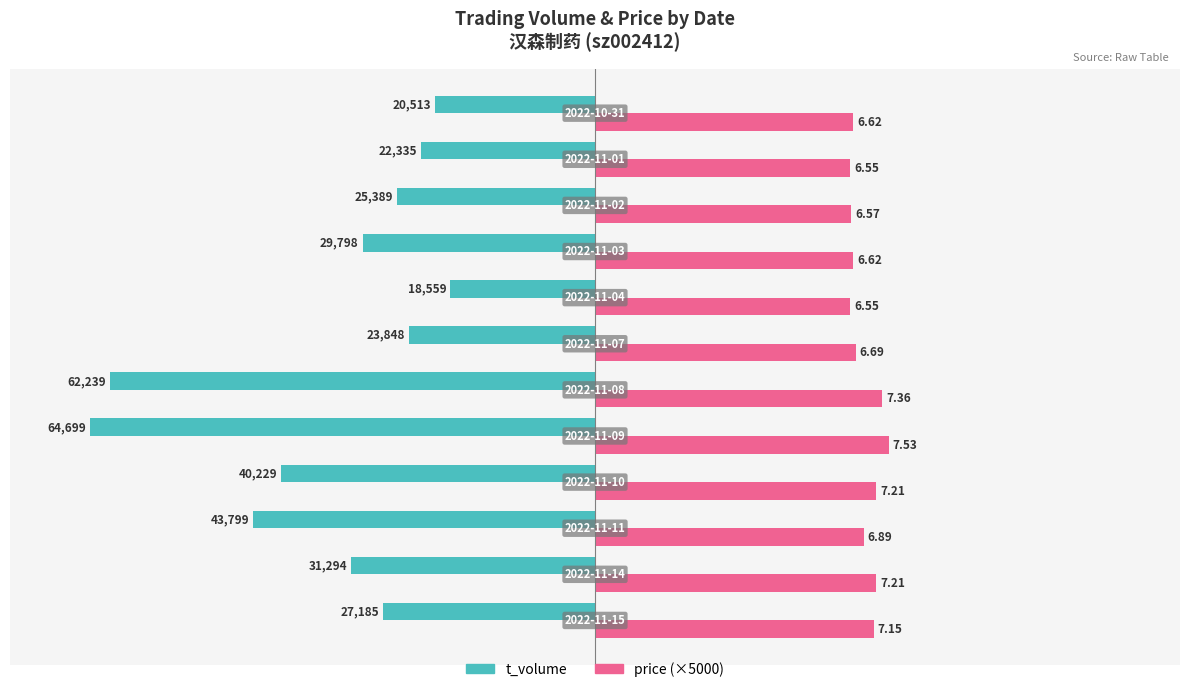

What are all the series names shown in the legend?

t_volume, price (×5000)